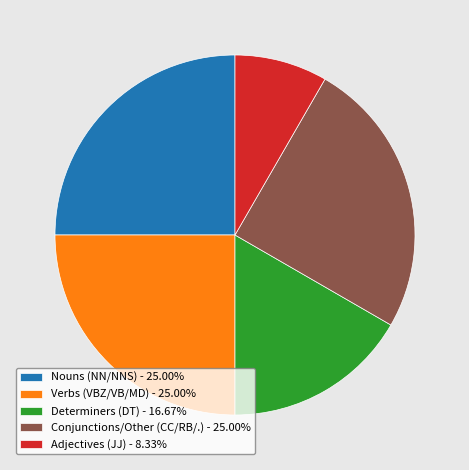

Combined, do Adjectives (JJ) - 8.33% and Verbs (VBZ/VB/MD) - 25.00% account for over 50%?

No